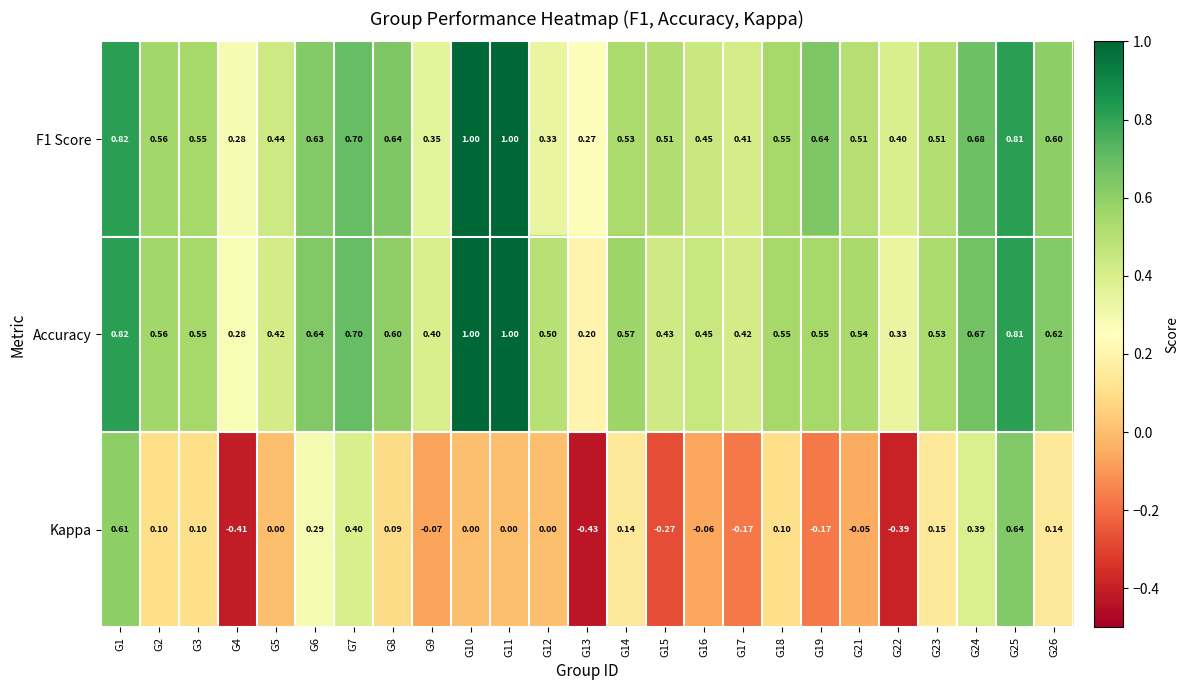

What is the maximum value shown in the chart?

1.0